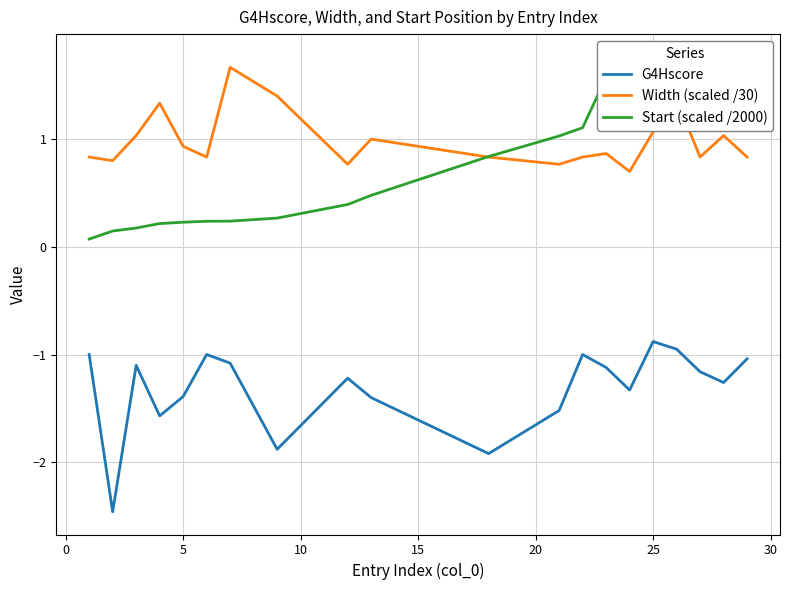

True or false: G4Hscore and Width (scaled /30) intersect in this chart.

False